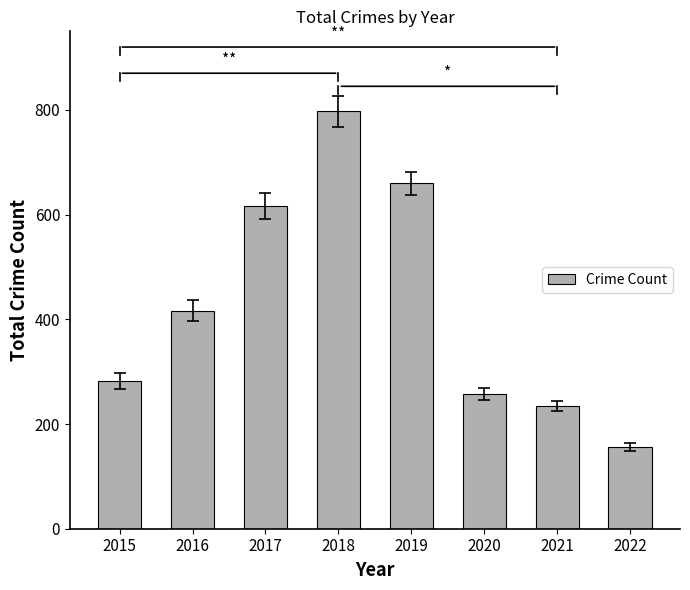

Reading left to right, extract all data points from this chart.

282	416	617	797	660	257	234	156